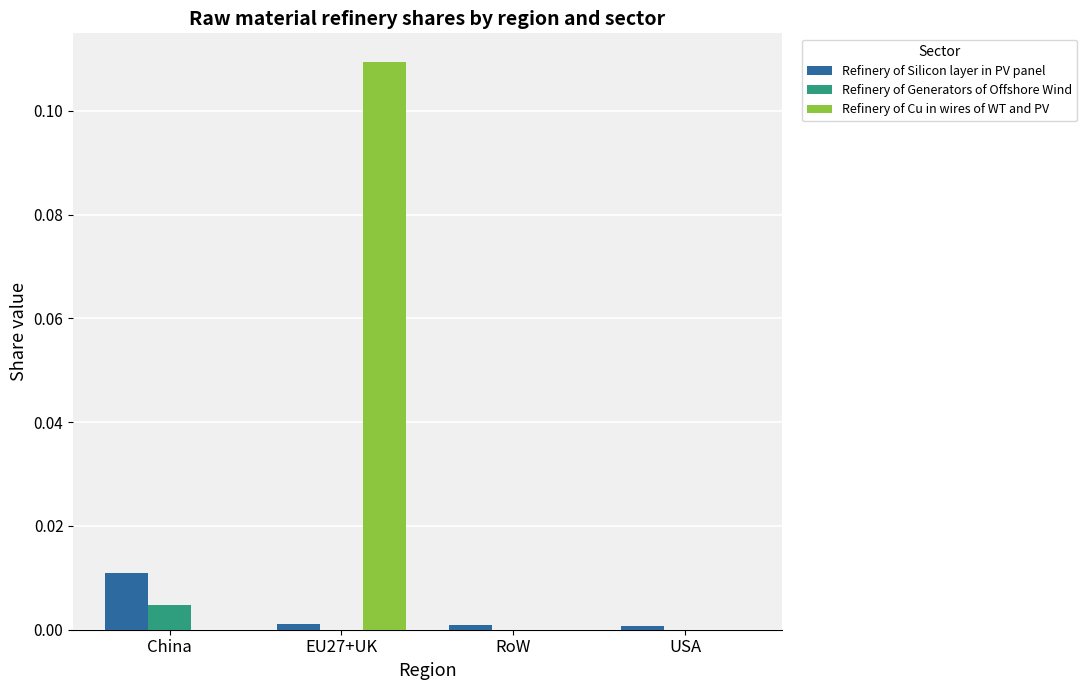

The value of Refinery of Silicon layer in PV panel at RoW is 0.0. True or false?

True